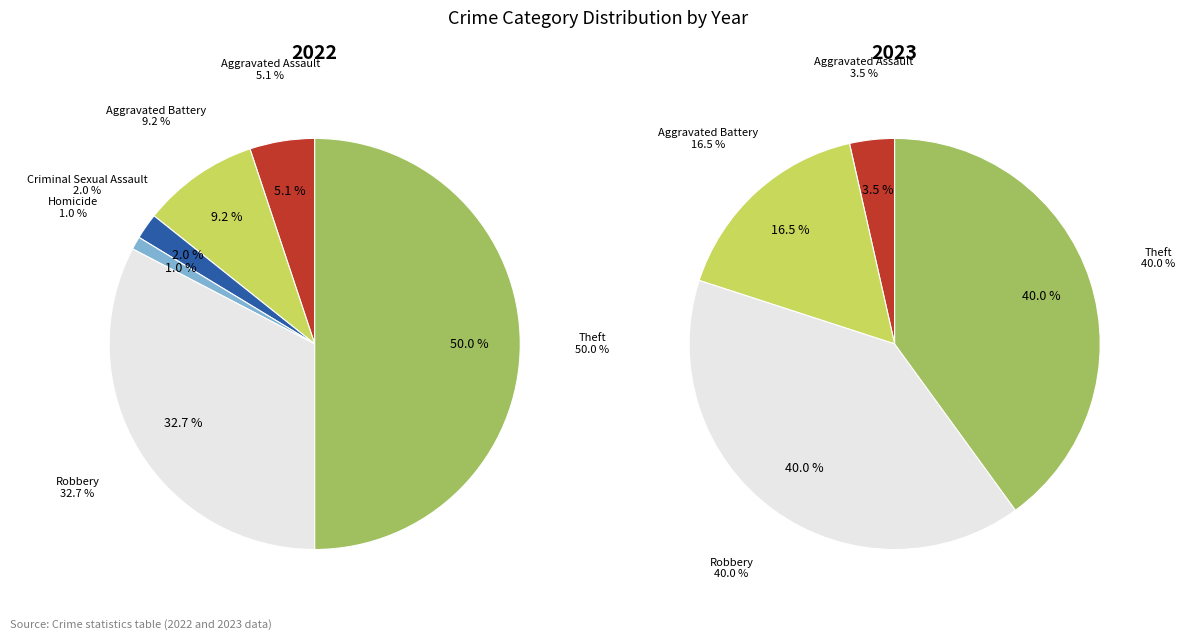

At Aggravated Battery, list the series in order from smallest to largest.

2022, 2023